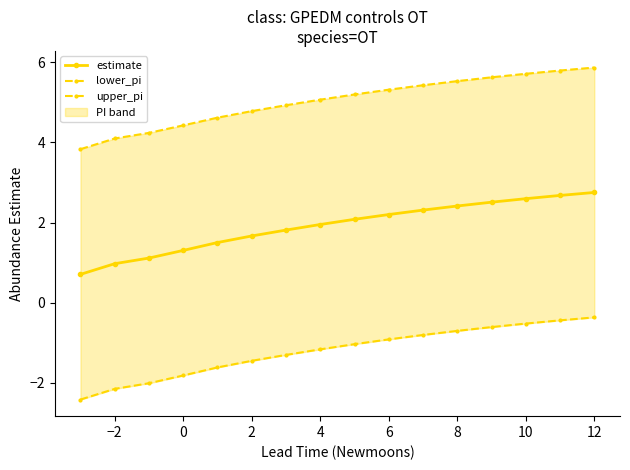

List the series in order of their overall mean, lowest first.

lower_pi, estimate, upper_pi